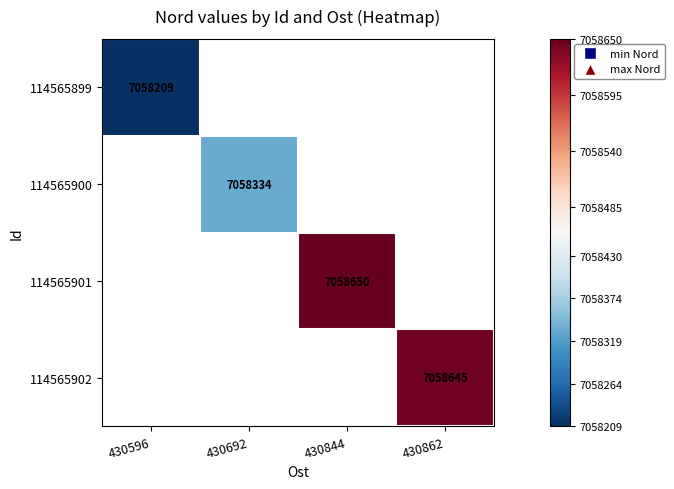

The 114565899 series shows 9725823 at 430596. True or false?

False